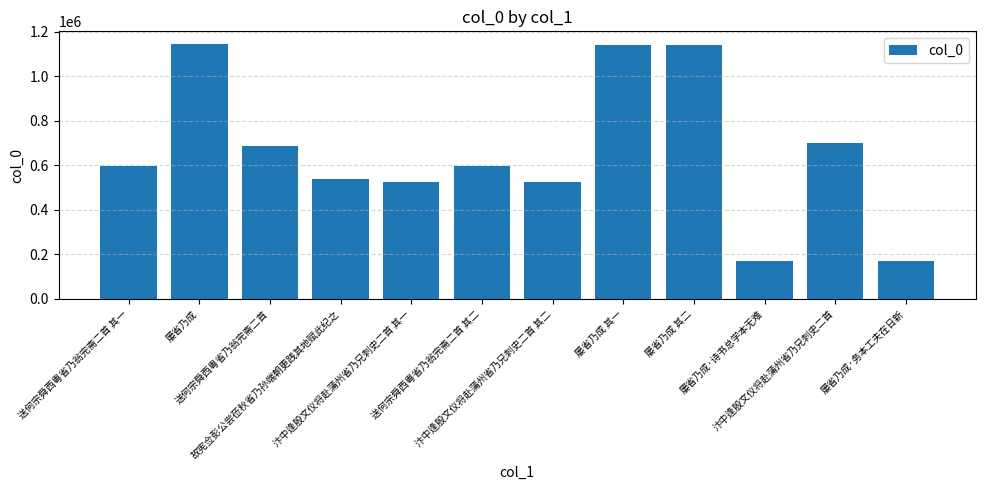

True or false: the data shows 538404 at 故宪佥彭公尝莅秋省乃孙端朝更践其地赋此纪之.

True